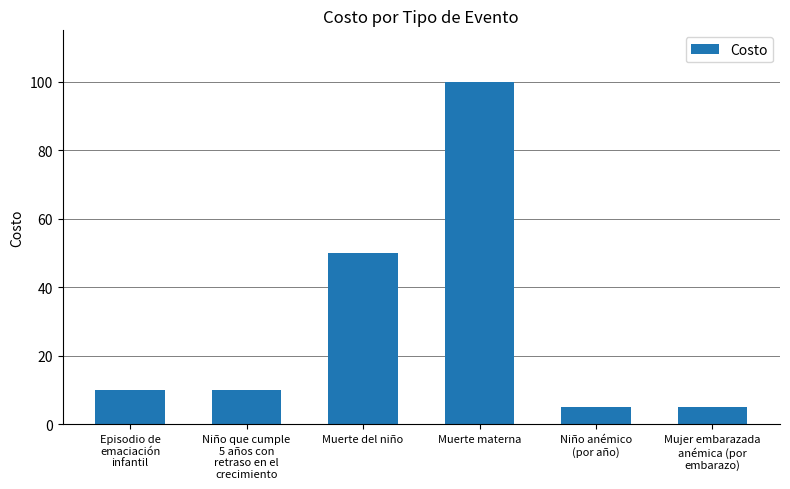

What is the maximum value shown in the chart?

100